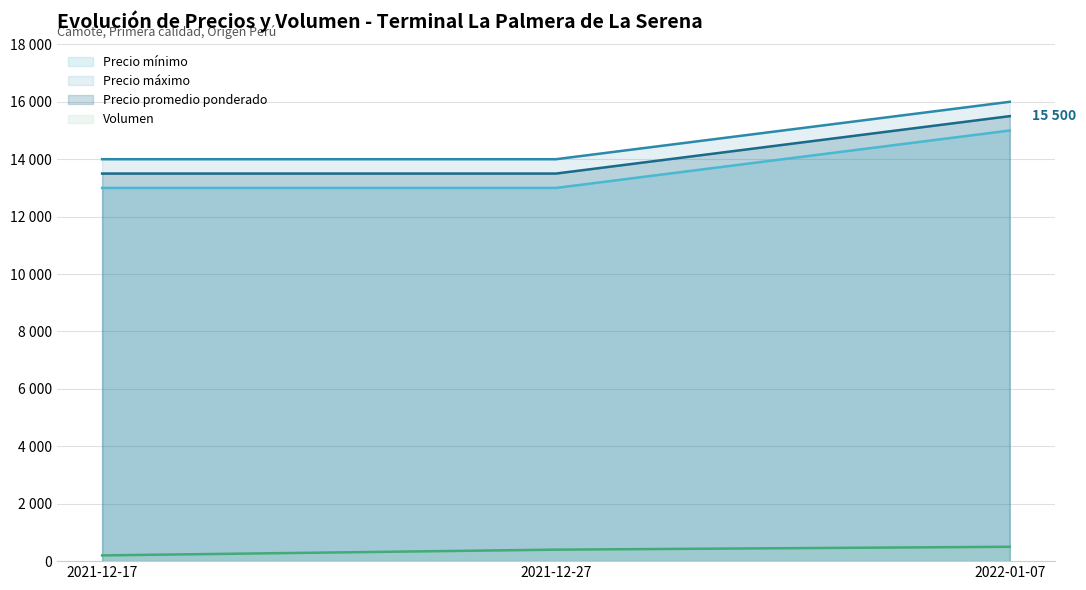

Reading right to left, transcribe all the data shown in this chart.

Volumen: 2022-01-07=500	2021-12-27=400	2021-12-17=200
Precio mínimo: 2022-01-07=15000	2021-12-27=13000	2021-12-17=13000
Precio máximo: 2022-01-07=16000	2021-12-27=14000	2021-12-17=14000
Precio promedio ponderado: 2022-01-07=15500	2021-12-27=13500	2021-12-17=13500